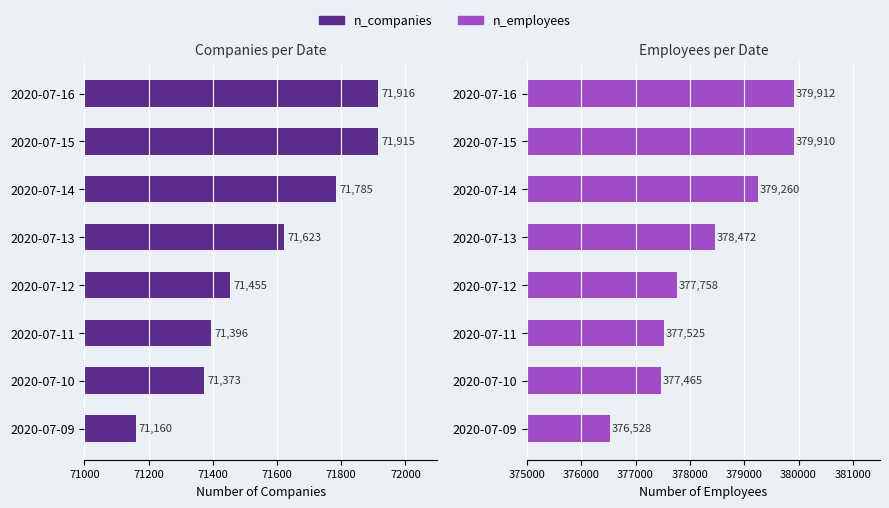

How many data points does each series have?

8